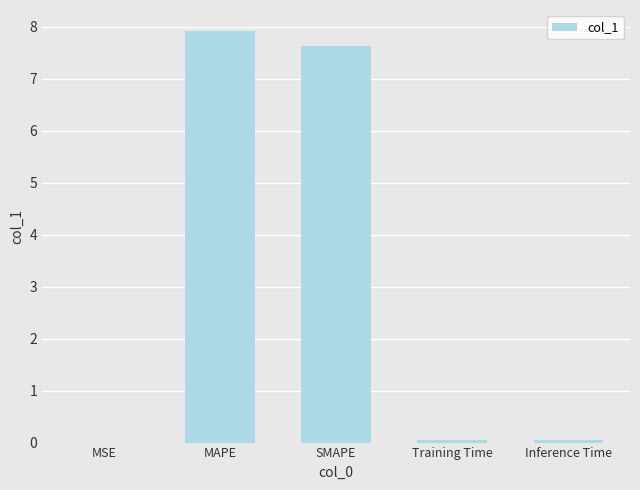

What is the greatest value displayed?

7.9